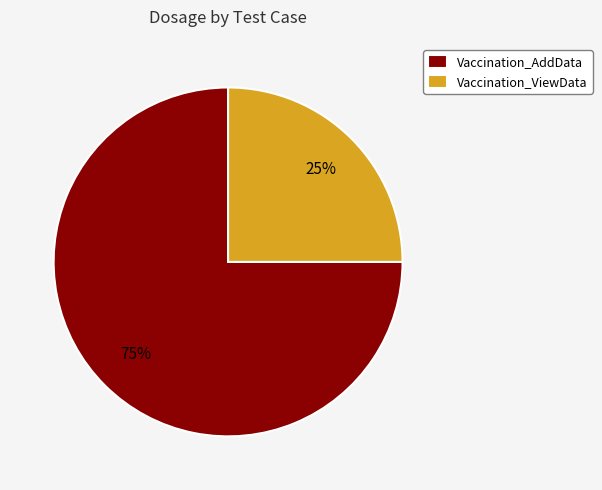

Which has a higher value, Vaccination_AddData or Vaccination_ViewData?

Vaccination_AddData